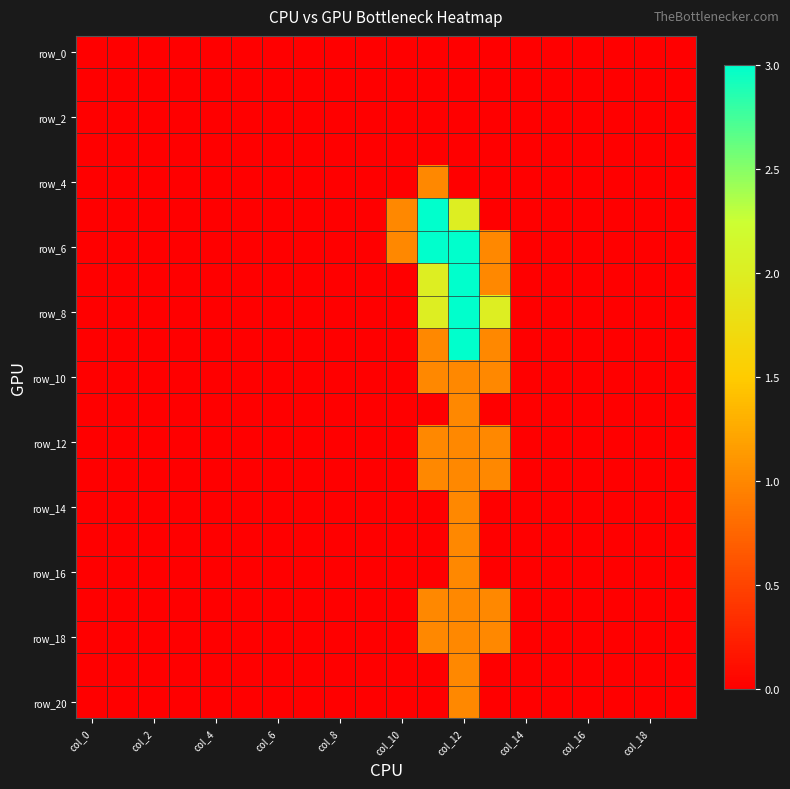

Which label corresponds to the largest value in the chart?

11